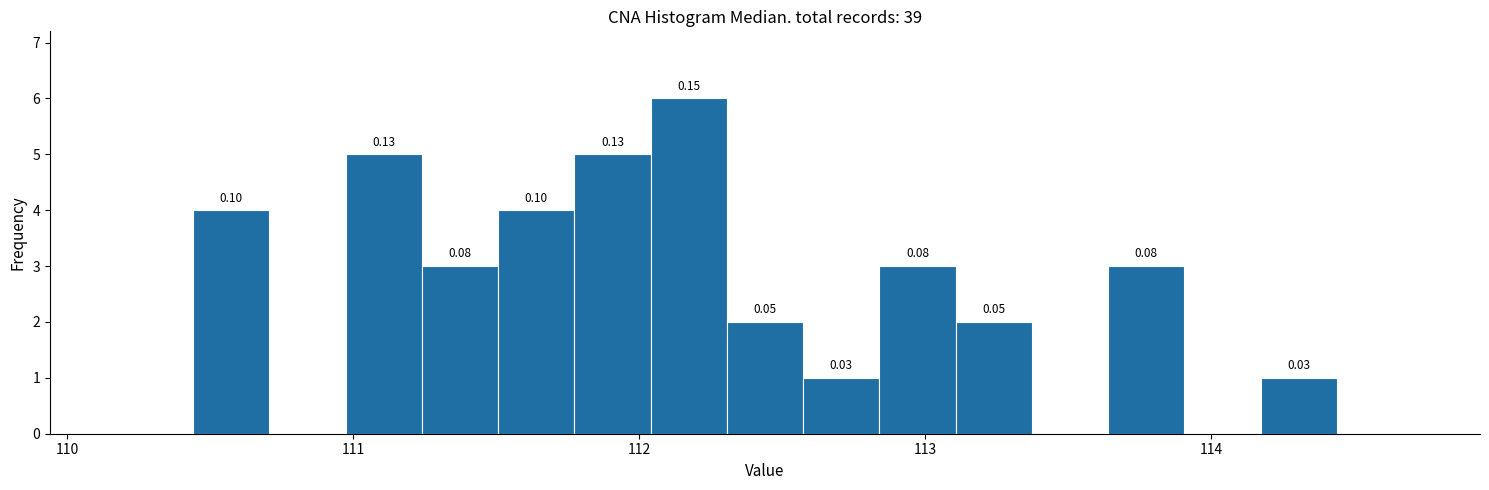

Read against the x-axis, roughly where is the centre of the tallest bar?

112.2